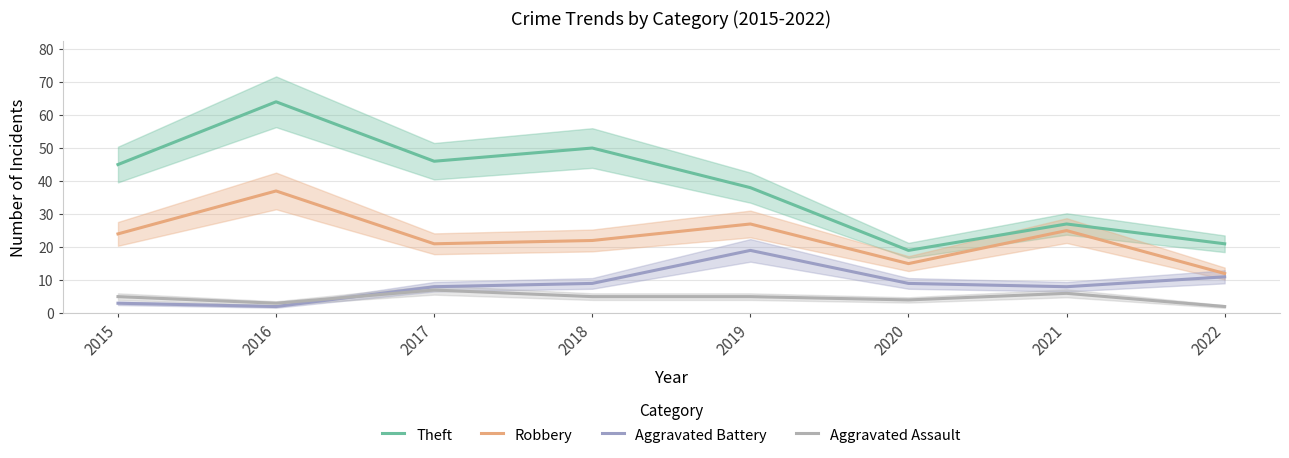

What is the maximum value for Aggravated Assault?

7